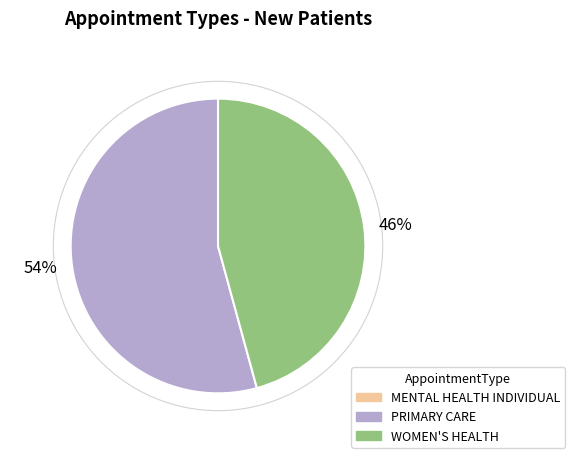

To the nearest percent, what is the average slice percentage?

50%